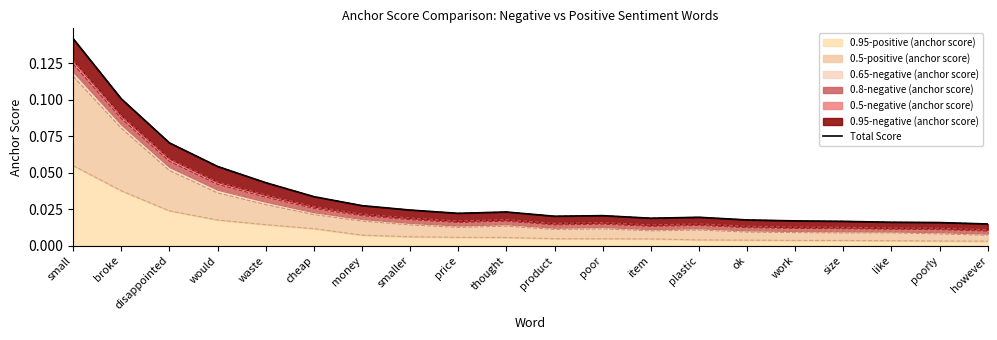

At which category does the data reach its first local valley?

price